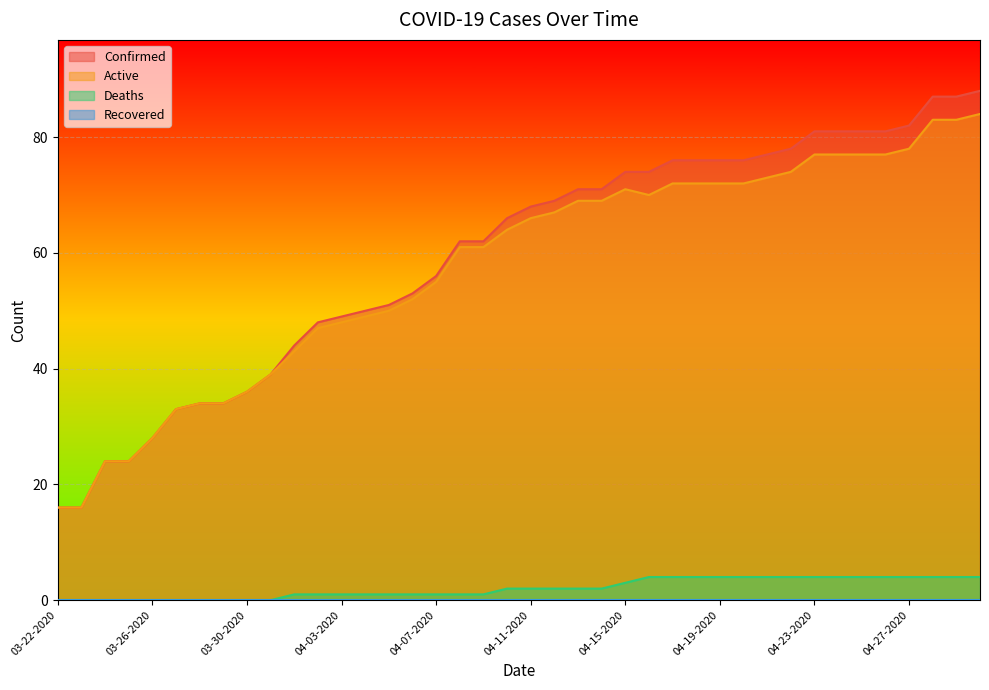

How many interior local peaks does the Active series have?

1